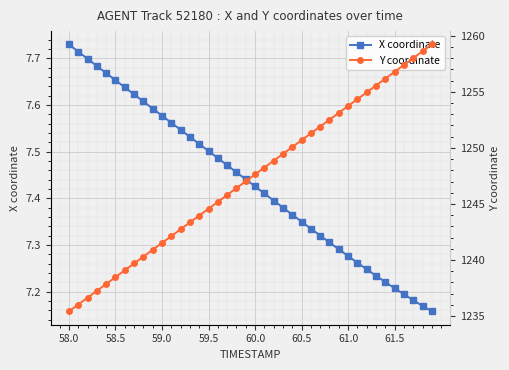

How many X coordinate values are between 7 and 8?

40